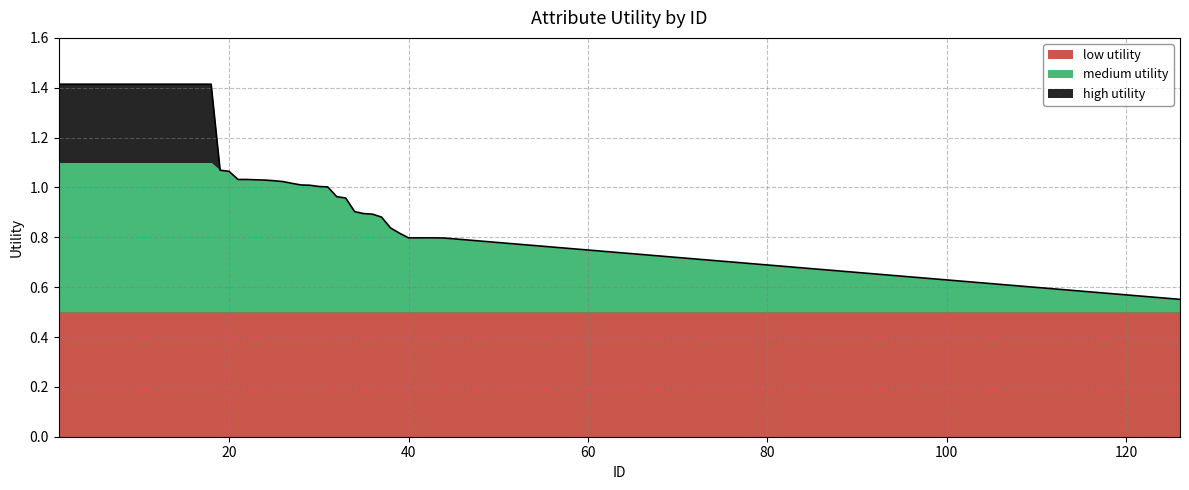

True or false: cat and low cross at least once.

False